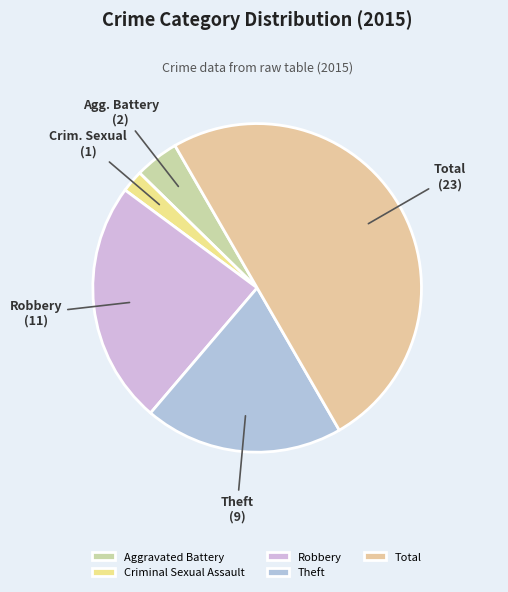

Which category has the smallest portion of the pie?

Criminal Sexual Assault